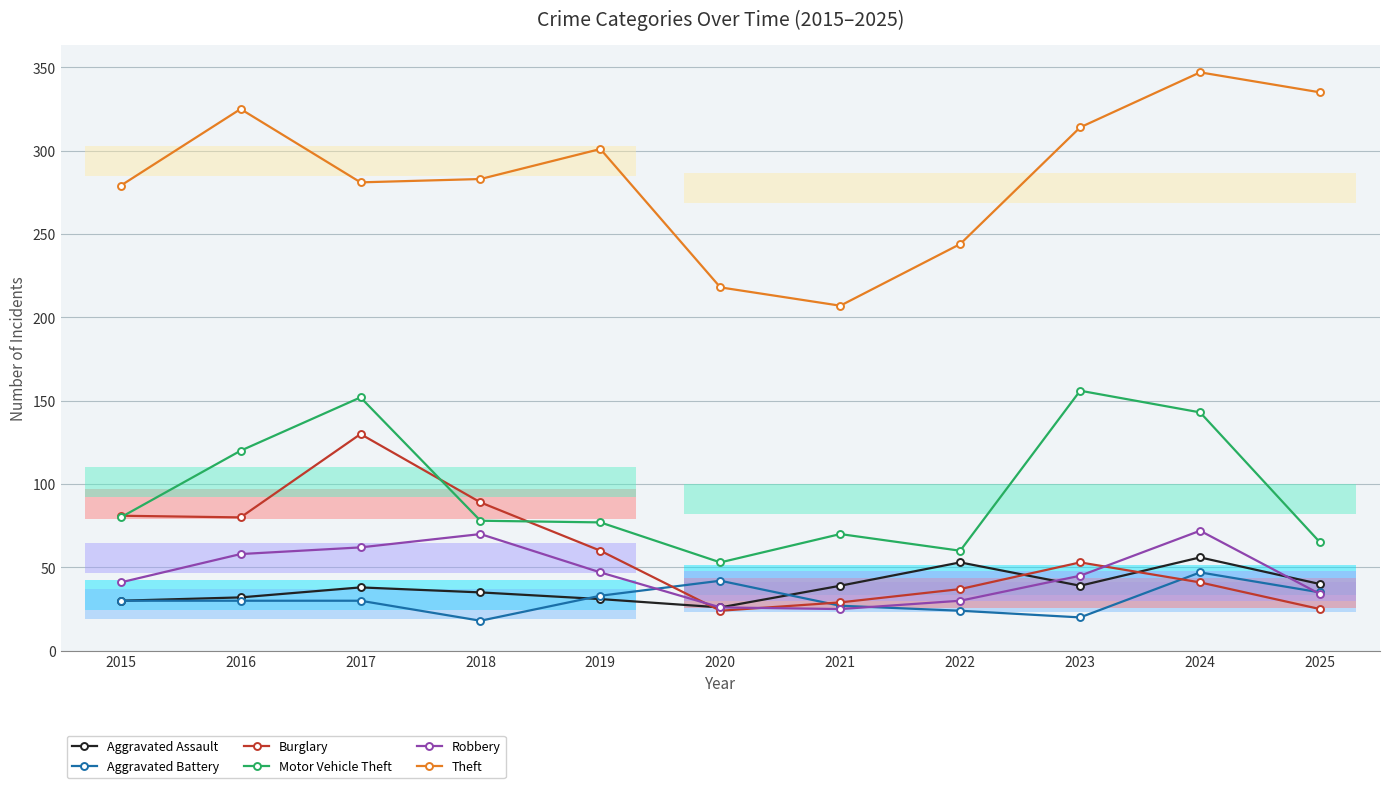

At which category does the chart reach its peak across all series?

2024